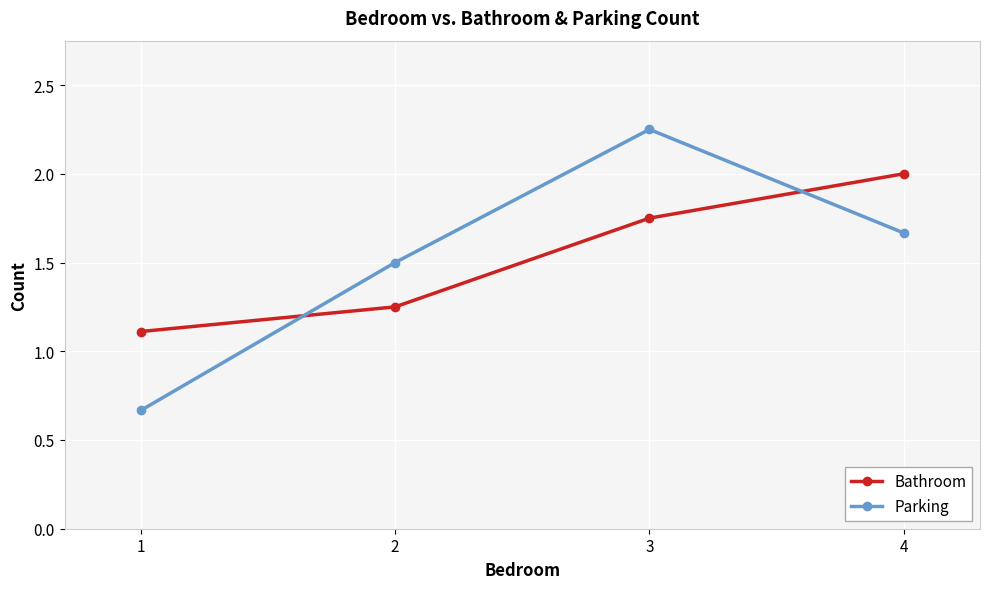

Where does the Parking series first go above 1?

2